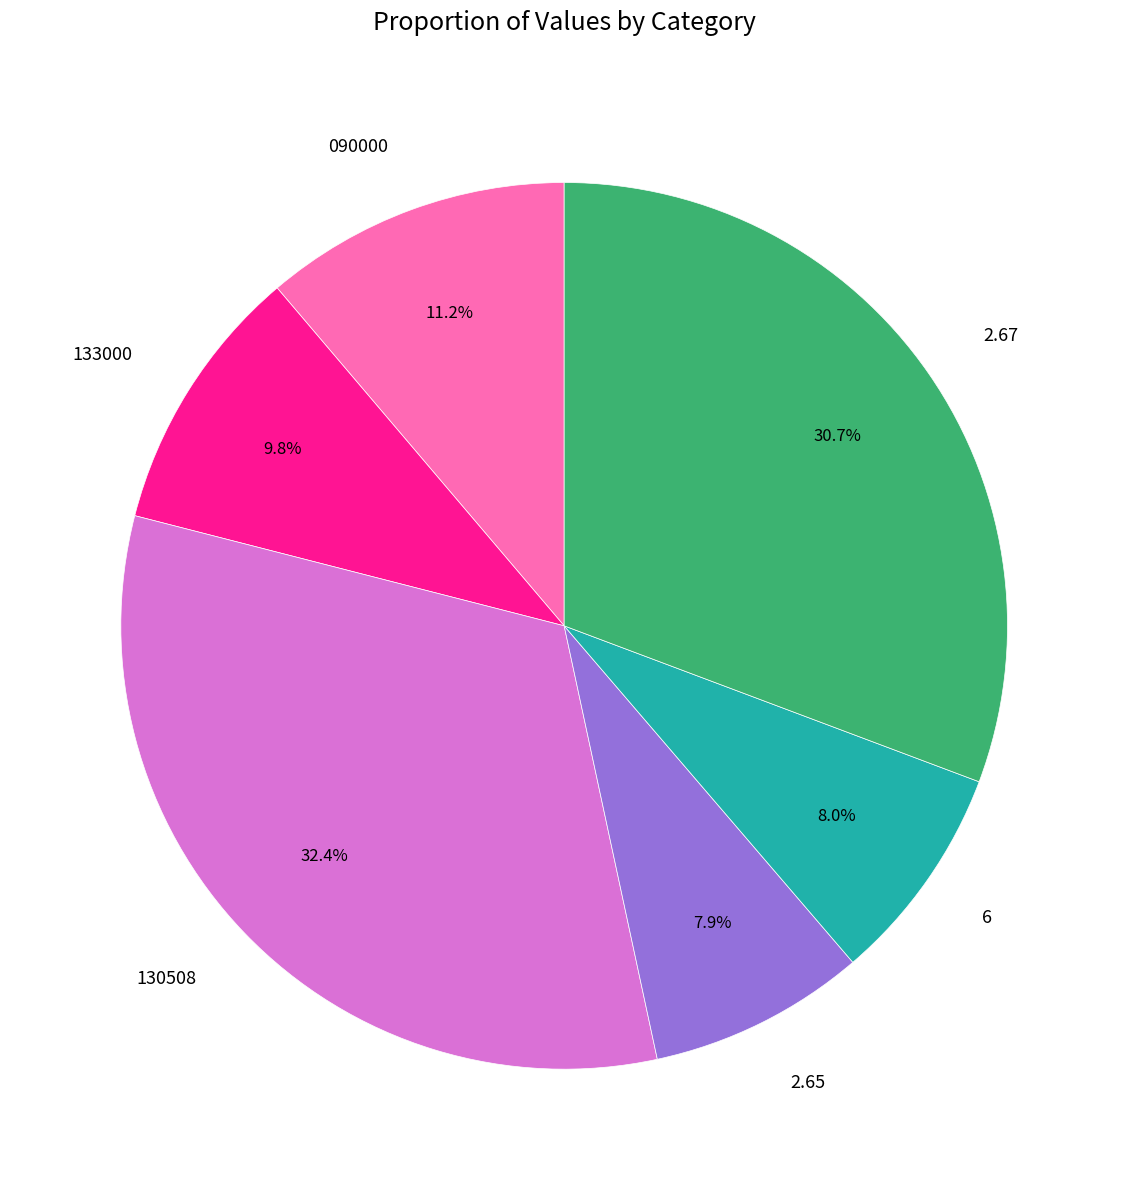

Count the number of slices in the pie.

6